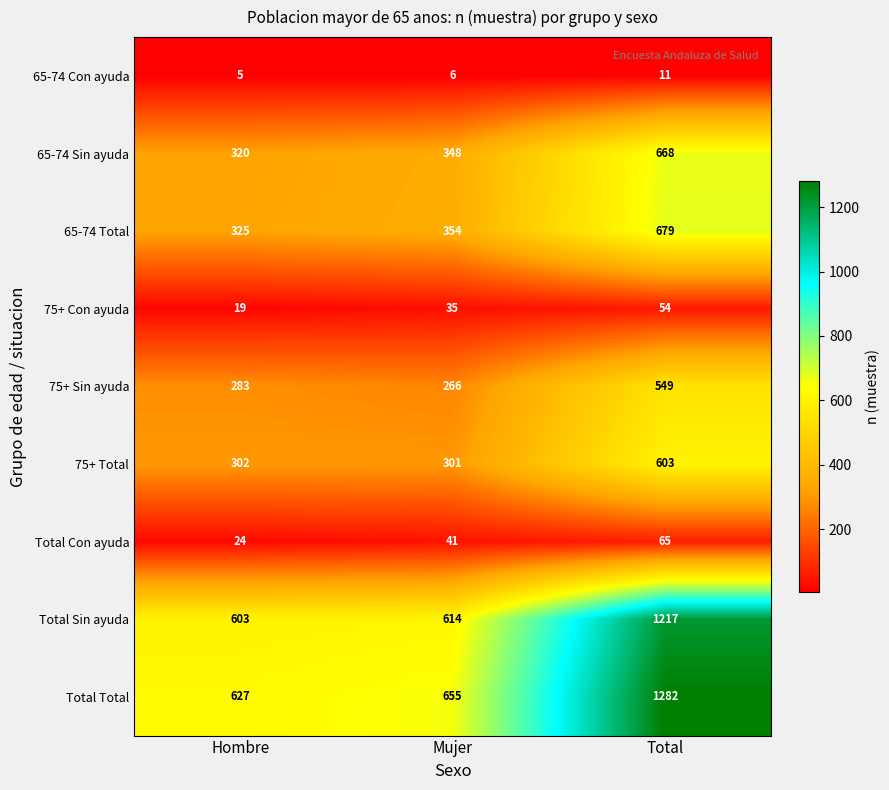

The value of Total Sin ayuda at Total is 1217. True or false?

True